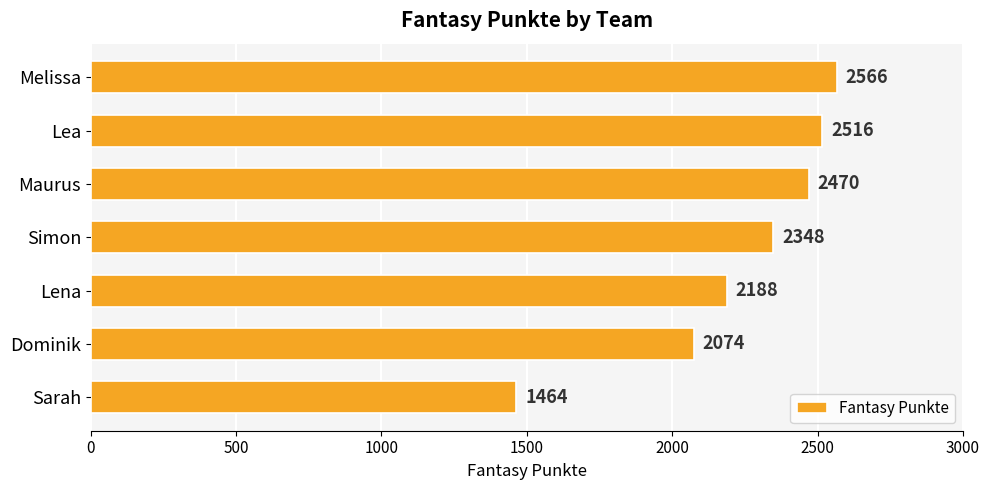

The chart shows a value of 859 at Melissa. True or false?

False